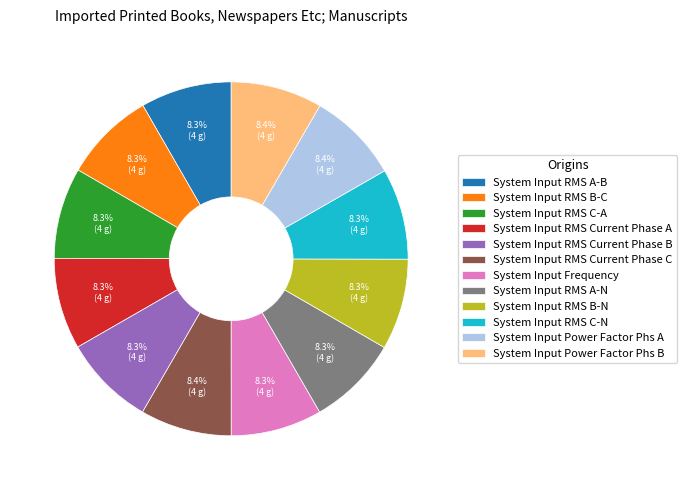

True or false: System Input Frequency accounts for 8% of the total.

True